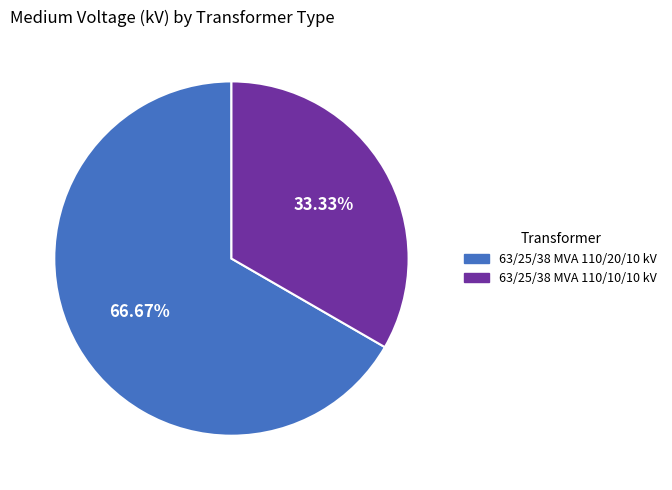

Which has a higher value, 63/25/38 MVA 110/20/10 kV or 63/25/38 MVA 110/10/10 kV?

63/25/38 MVA 110/20/10 kV